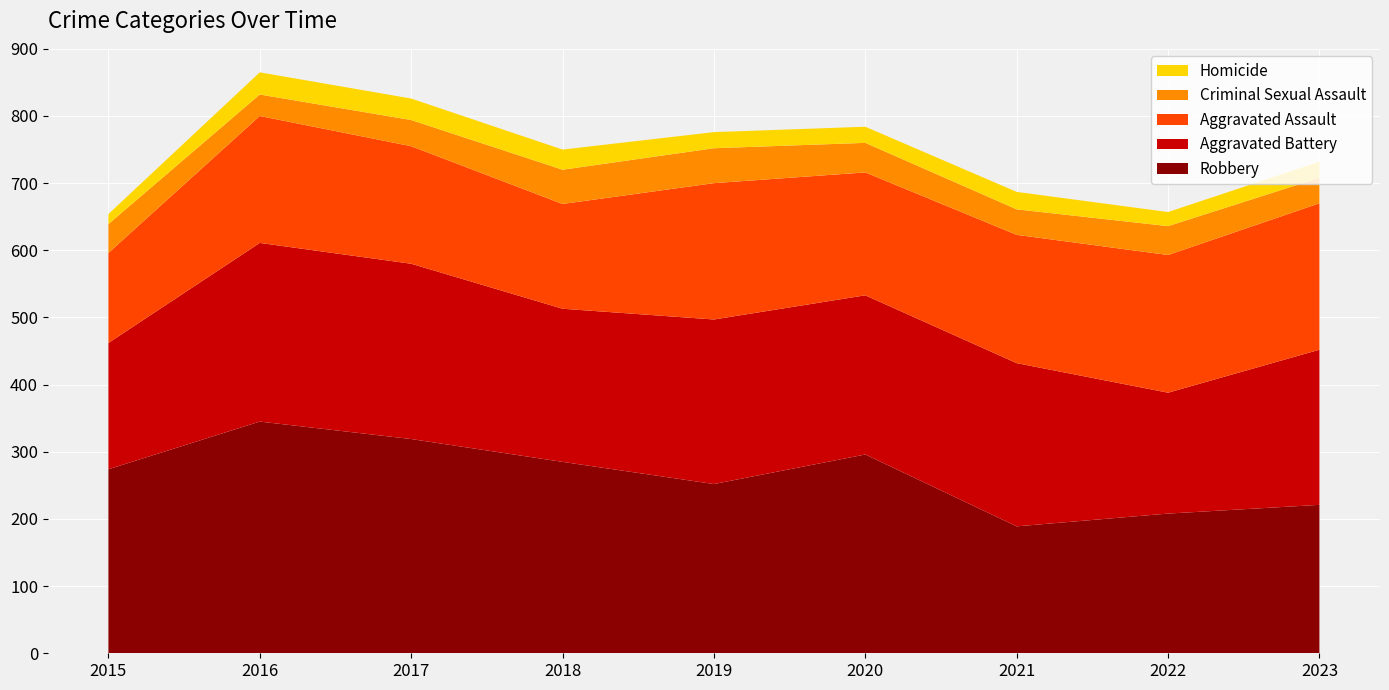

Reading left to right, extract all data points from this chart.

Robbery: 2015=274	2016=345	2017=319	2018=285	2019=252	2020=296	2021=189	2022=208	2023=221
Aggravated Battery: 2015=188	2016=266	2017=261	2018=228	2019=245	2020=237	2021=243	2022=180	2023=231
Aggravated Assault: 2015=134	2016=189	2017=175	2018=156	2019=203	2020=183	2021=191	2022=205	2023=218
Criminal Sexual Assault: 2015=43	2016=32	2017=39	2018=51	2019=52	2020=44	2021=38	2022=43	2023=38
Homicide: 2015=15	2016=33	2017=32	2018=30	2019=24	2020=24	2021=26	2022=21	2023=24